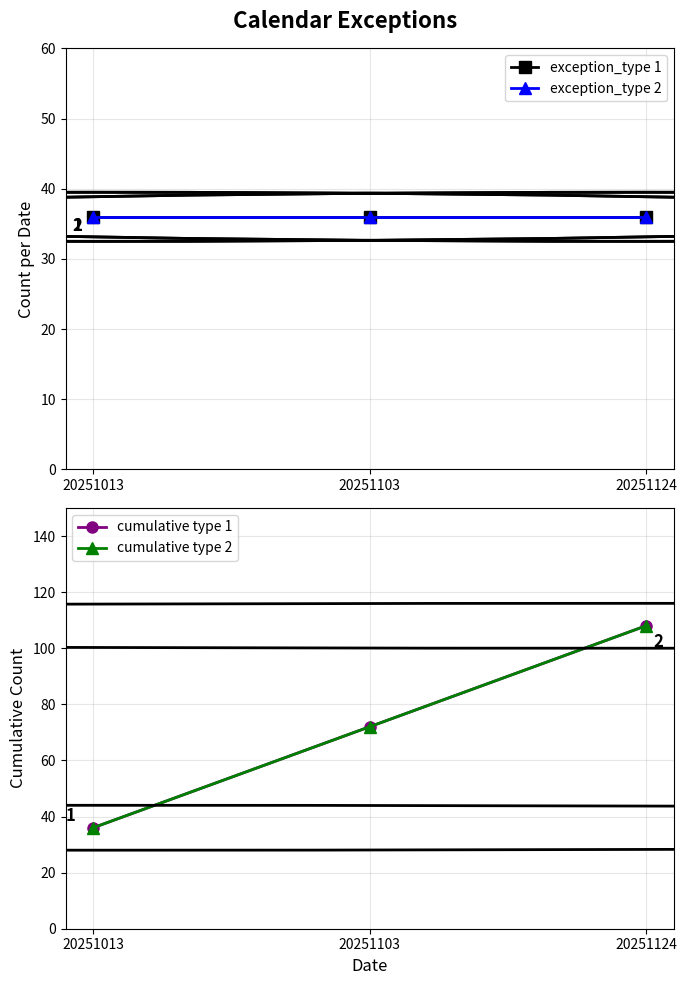

True or false: exception_type 1 has a value of 36 at 20251013.

True